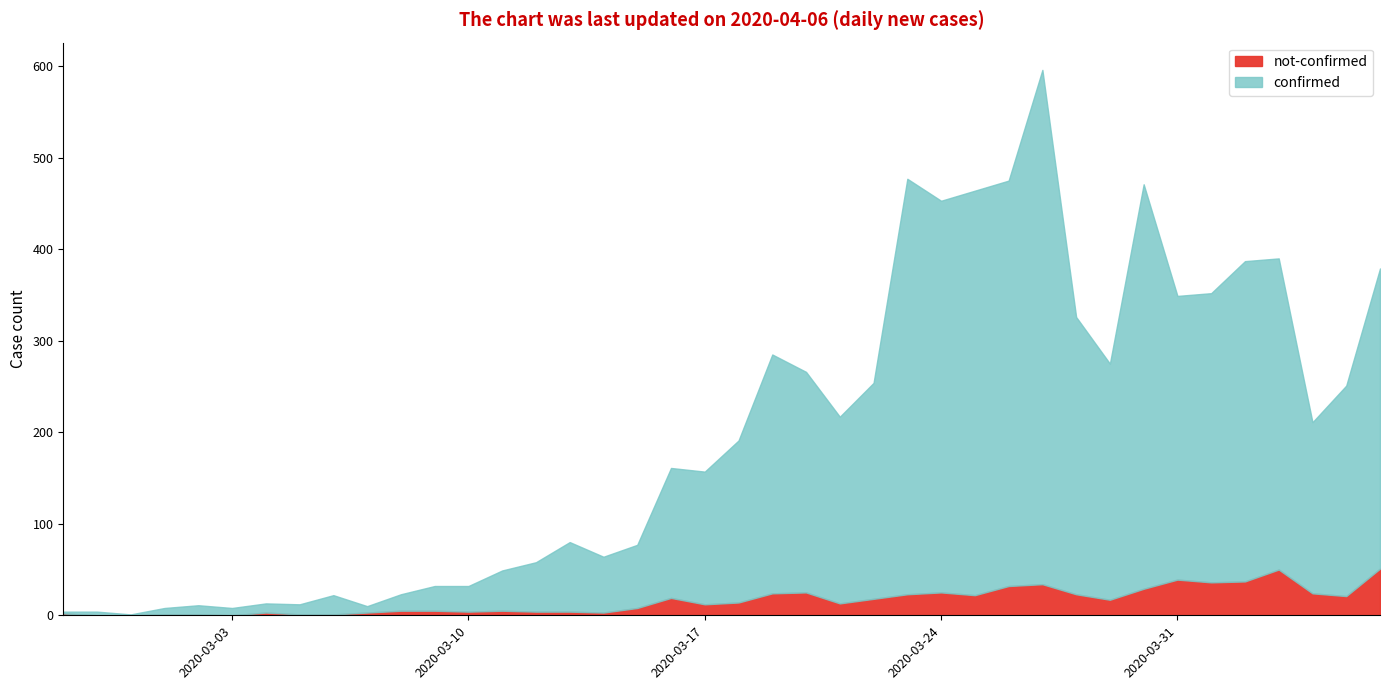

The confirmed series shows 340 at 2020-04-03. True or false?

True